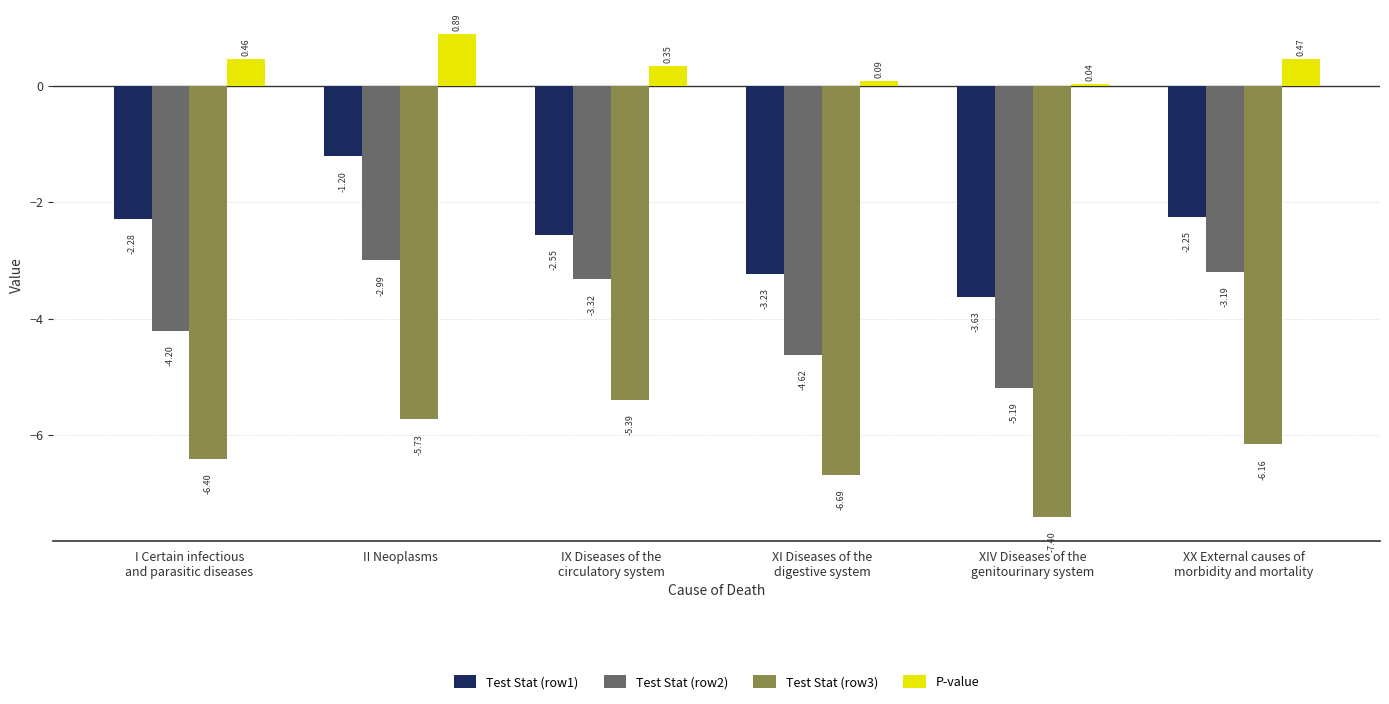

Which series has the widest spread of values?

Test Stat (row1)